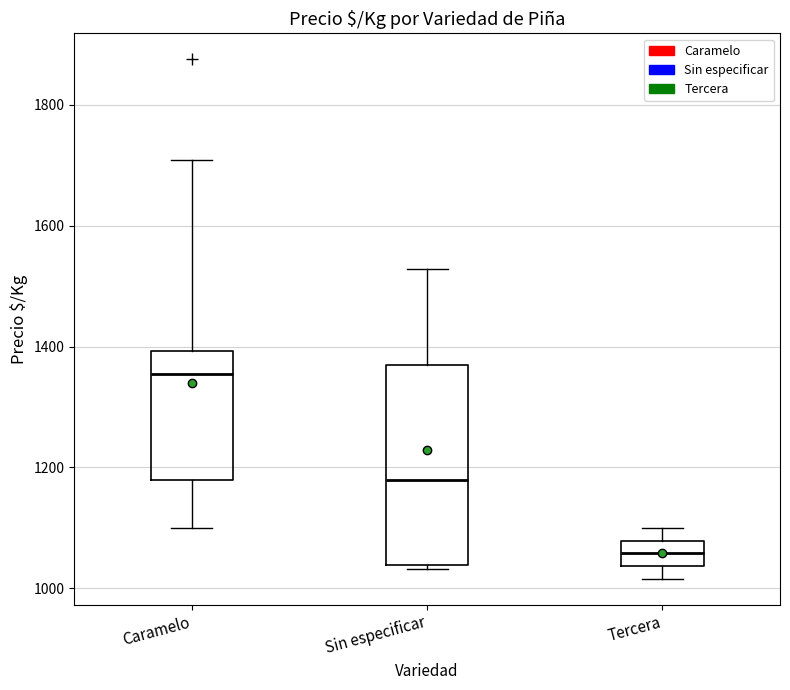

Reading left to right, read every box against the y-axis: the position of its median line, the range the box covers, and the ends of its whiskers. The values are not printed on the chart, so give them approximately, as read against the axis.

Caramelo: median 1360, box 1180 to 1400, whiskers 1100 to 1700
Sin especificar: median 1180, box 1040 to 1360, whiskers 1040 (just below the box's lower edge) to 1520
Tercera: median 1060, box 1040 to 1080, whiskers 1020 to 1100